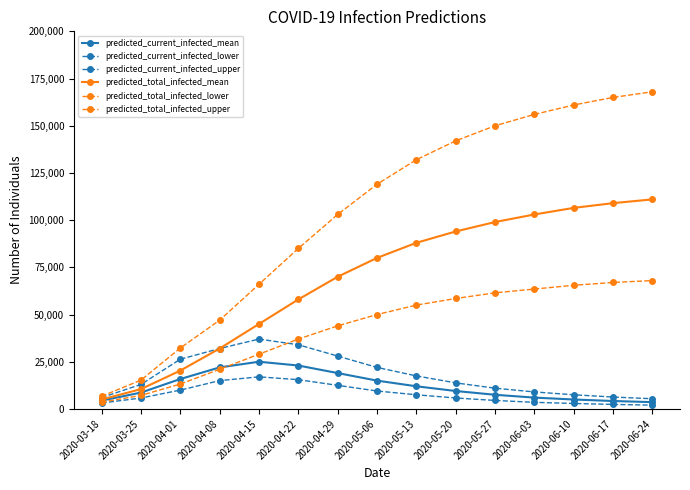

What is the sum of all predicted_total_infected_lower values?

643912